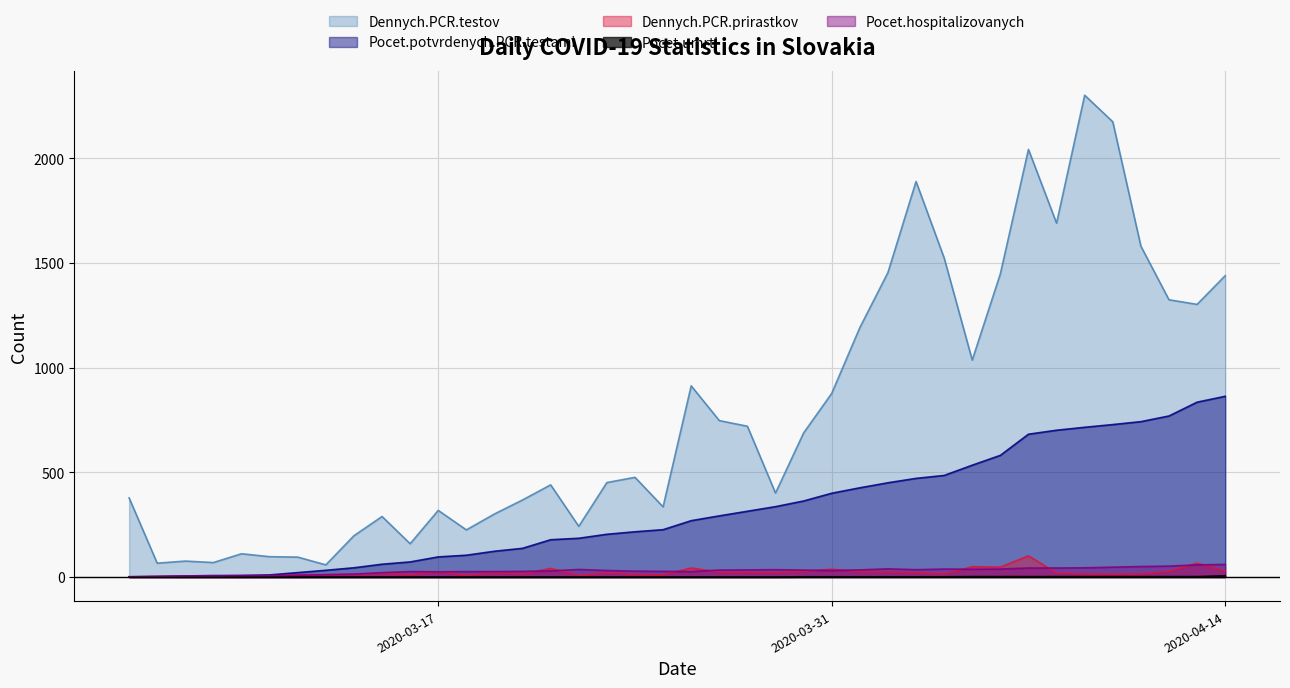

The value of Pocet.potvrdenych.PCR.testami at 2020-03-23 is 283. True or false?

False